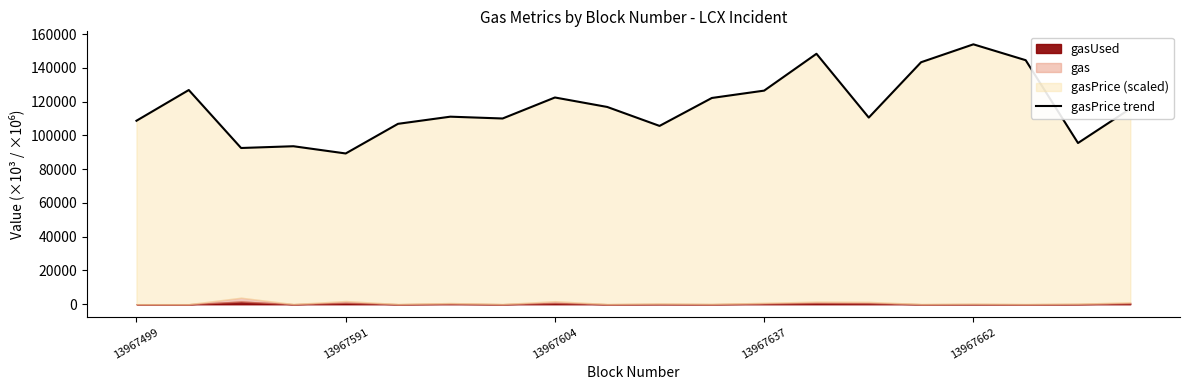

Between 11 and 13967499, which is larger?

11